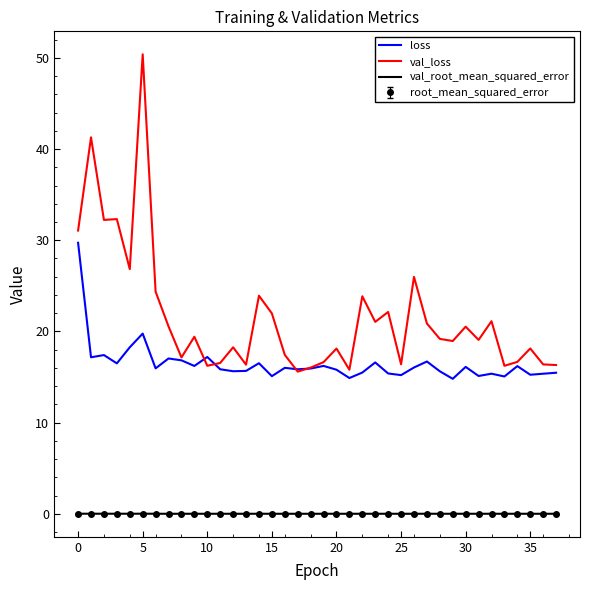

Which series has the largest total across all categories?

val_loss